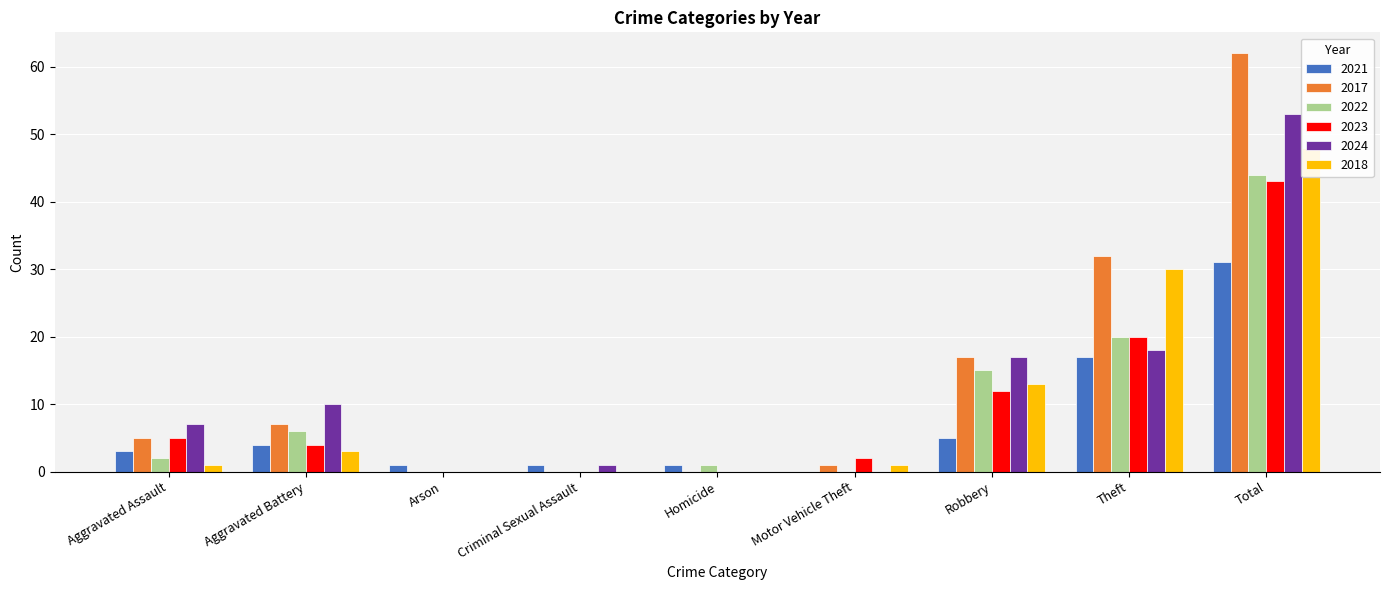

True or false: 2022 has a value of 2 at Aggravated Assault.

True